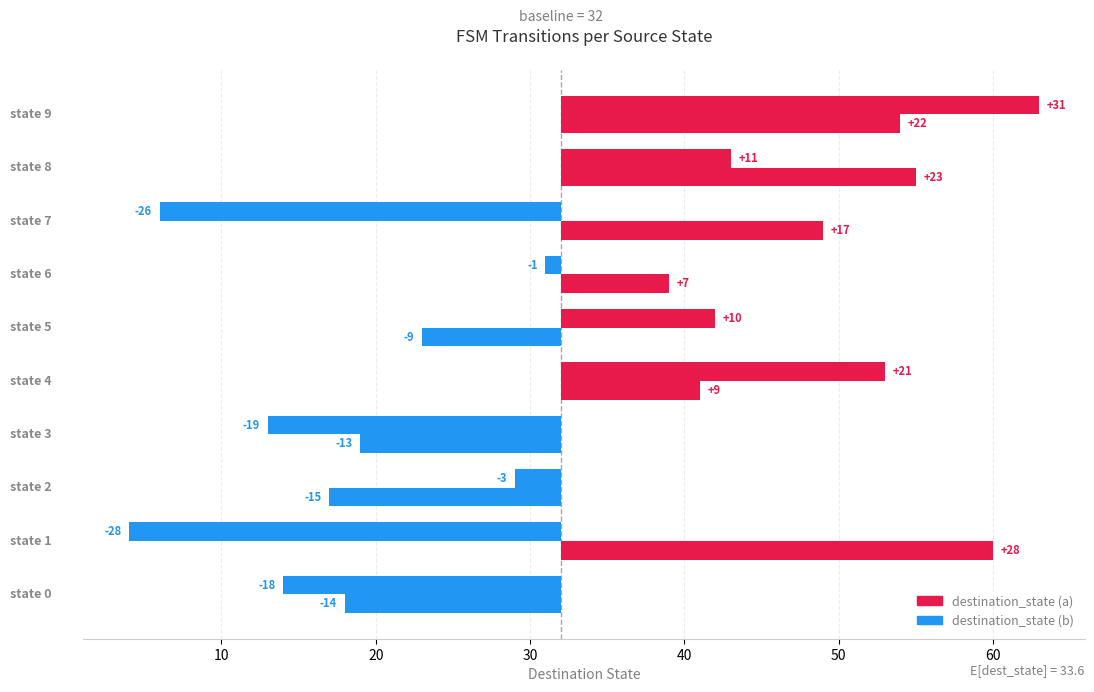

How many distinct data groups are displayed?

2